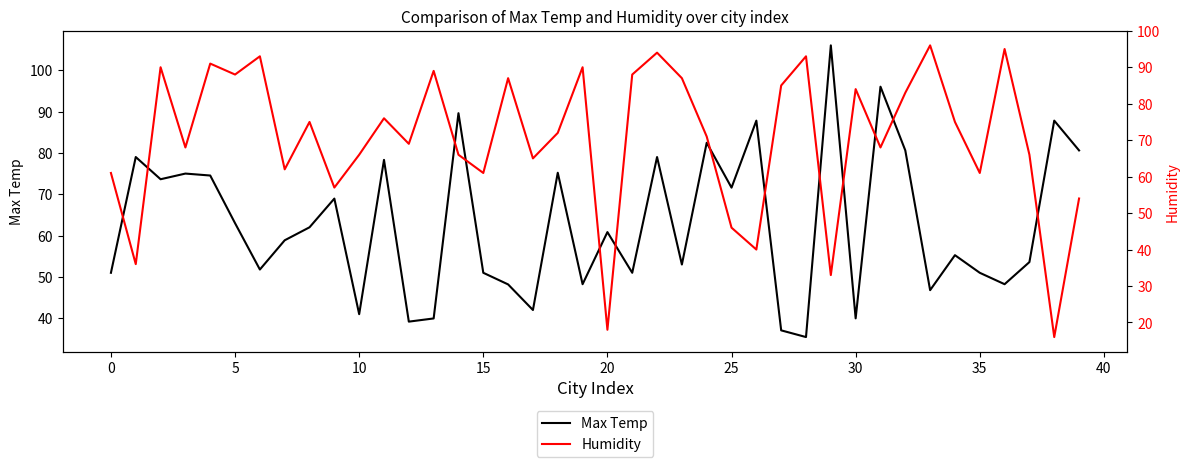

At which category is the sum across all series the highest?

22